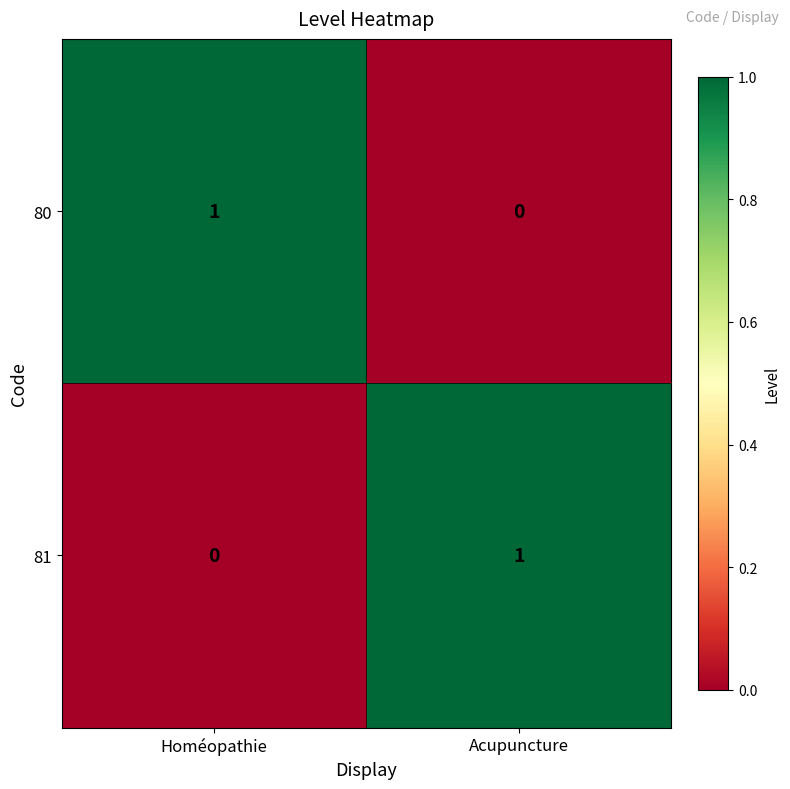

At which label is 81 closest to 0?

Homéopathie